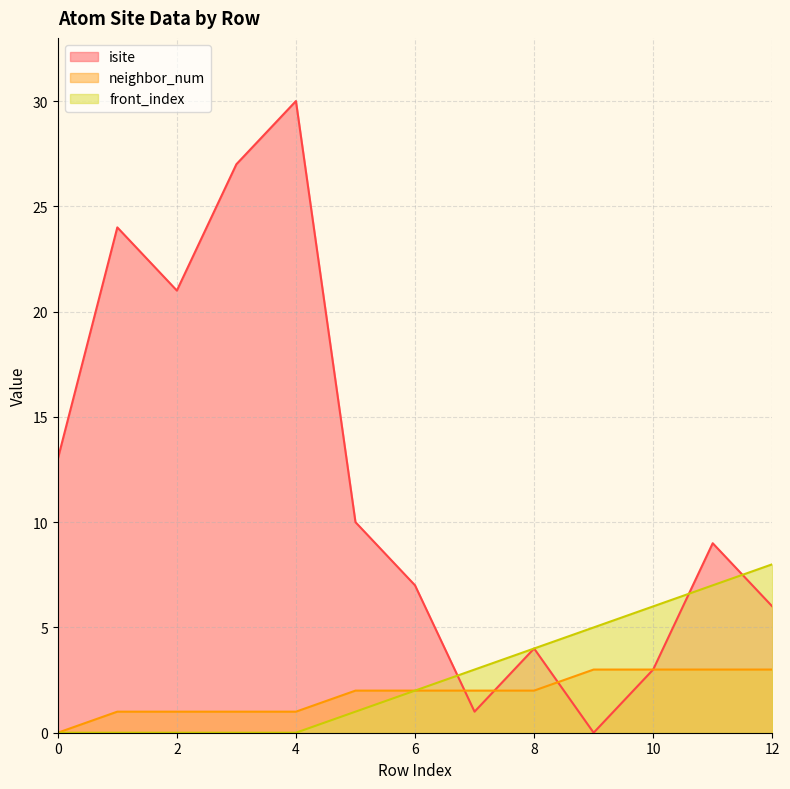

List the labels in order of front_index value, largest first.

12, 11, 10, 9, 8, 7, 6, 5, 0, 1, 2, 3, 4